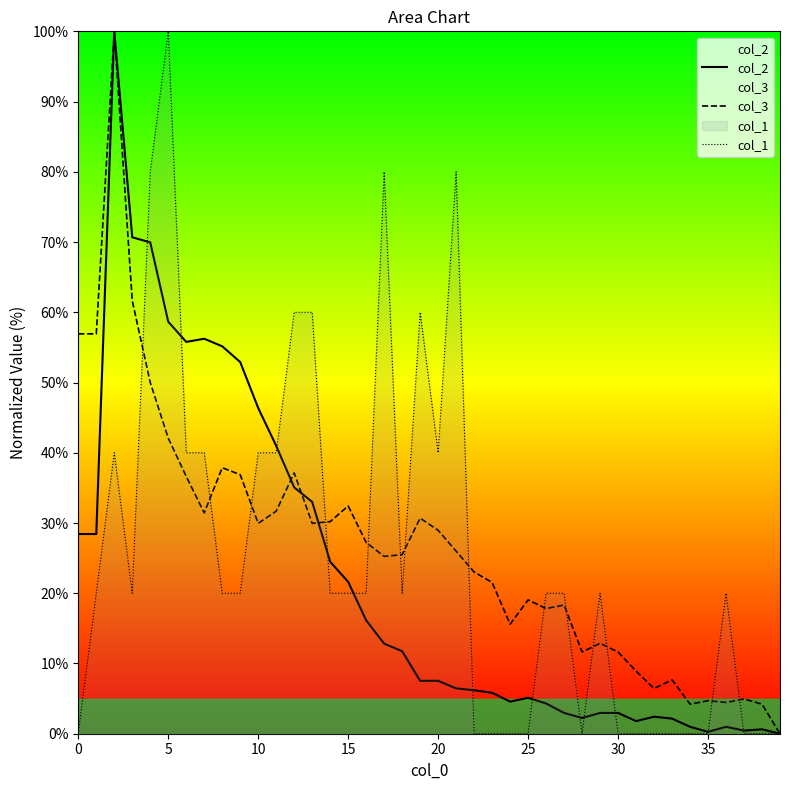

Reading right to left, list all the values displayed in this chart.

col_2: 0.0	0.6	0.4	1.0	0.3	1.0	2.2	2.4	1.8	3.0	3.0	2.2	3.0	4.3	5.1	4.6	5.8	6.2	6.5	7.5	7.5	11.7	12.8	16.1	21.6	24.5	33.0	35.1	41.0	46.4	52.9	55.2	56.2	55.8	58.7	70.0	70.7	100.0	28.4	28.4
col_3: 0.0	4.2	5.0	4.5	4.7	4.2	7.7	6.4	8.9	11.6	12.9	11.6	18.3	17.8	19.1	15.6	21.5	23.0	26.0	29.0	30.7	25.5	25.2	27.2	32.4	30.2	30.0	37.1	31.7	30.0	36.9	37.9	31.4	36.6	42.1	50.0	61.6	100.0	56.9	56.9
col_1: 0.0	0.0	0.0	20.0	0.0	0.0	0.0	0.0	0.0	0.0	20.0	0.0	20.0	20.0	0.0	0.0	0.0	0.0	80.0	40.0	60.0	20.0	80.0	20.0	20.0	20.0	60.0	60.0	40.0	40.0	20.0	20.0	40.0	40.0	100.0	80.0	20.0	40.0	20.0	0.0